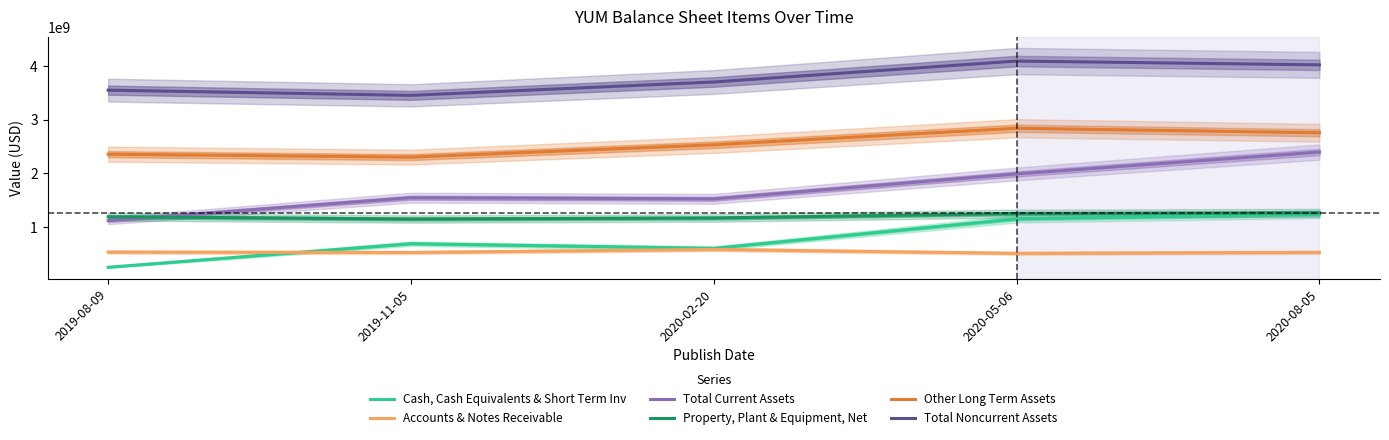

Reading left to right, transcribe all the data shown in this chart.

Cash, Cash Equivalents & Short Term Inv: 2019-08-09=252000000	2019-11-05=691000000	2020-02-20=605000000	2020-05-06=1154000000	2020-08-05=1243000000
Accounts & Notes Receivable: 2019-08-09=535000000	2019-11-05=527000000	2020-02-20=584000000	2020-05-06=511000000	2020-08-05=530000000
Total Current Assets: 2019-08-09=1122000000	2019-11-05=1548000000	2020-02-20=1527000000	2020-05-06=1991000000	2020-08-05=2398000000
Property, Plant & Equipment, Net: 2019-08-09=1193000000	2019-11-05=1151000000	2020-02-20=1170000000	2020-05-06=1252000000	2020-08-05=1265000000
Other Long Term Assets: 2019-08-09=2359000000	2019-11-05=2304000000	2020-02-20=2534000000	2020-05-06=2842000000	2020-08-05=2758000000
Total Noncurrent Assets: 2019-08-09=3552000000	2019-11-05=3455000000	2020-02-20=3704000000	2020-05-06=4094000000	2020-08-05=4023000000